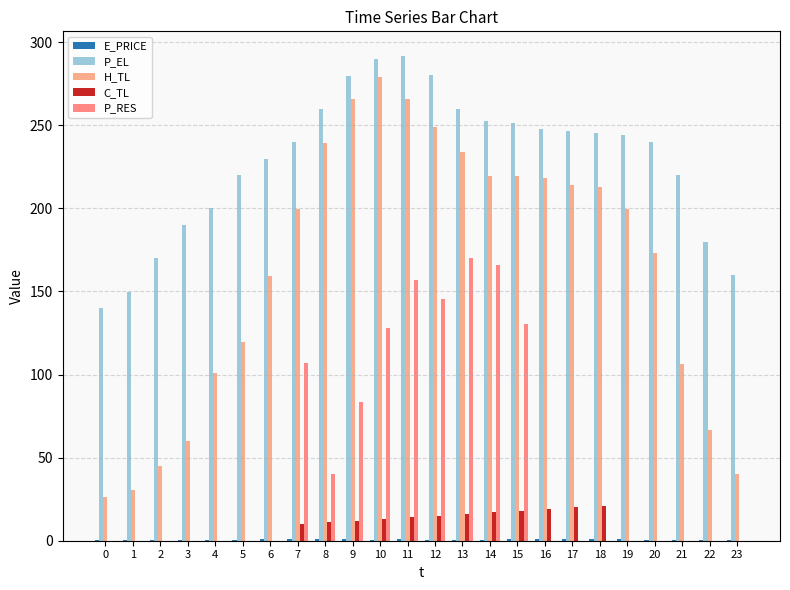

What is the difference between the P_RES values at 12 and 7?

38.4